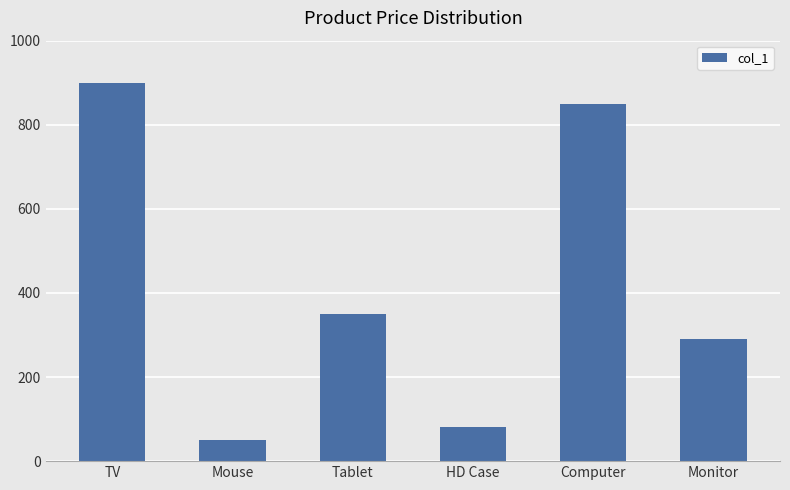

Which label corresponds to the smallest value in the chart?

Mouse